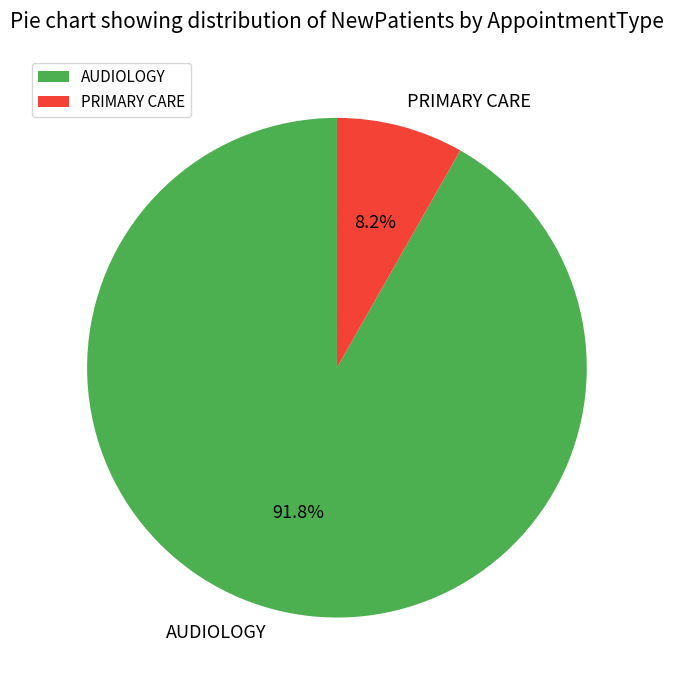

Between PRIMARY CARE and AUDIOLOGY, which is larger?

AUDIOLOGY